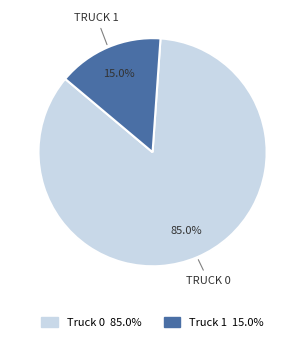

What is the majority slice?

Truck 0